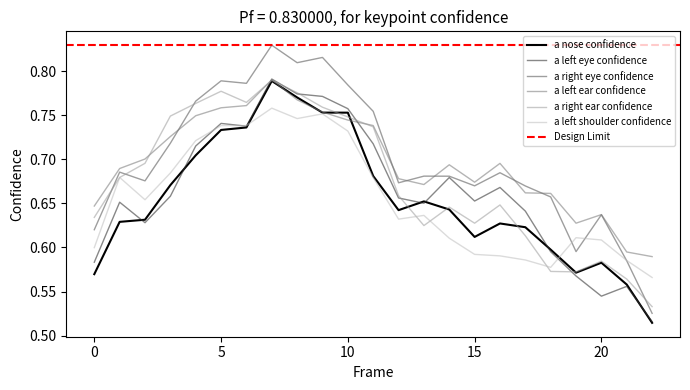

What is the sum of all a_nose_confidence values?

15.0